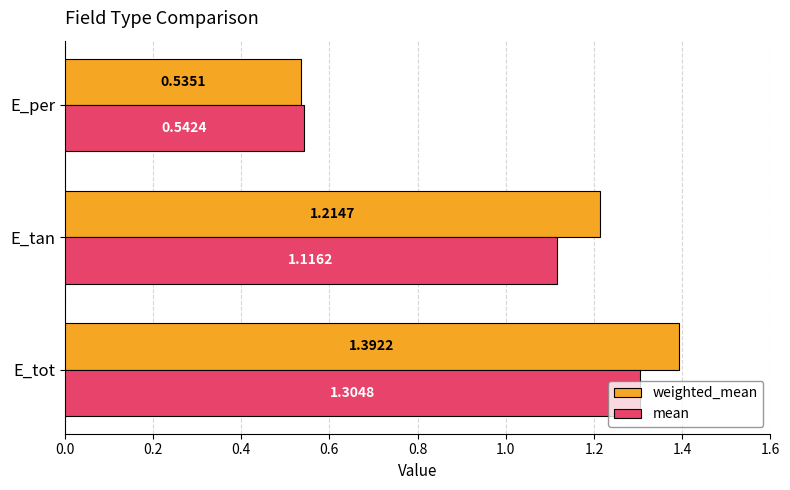

At which category is the sum across all series the highest?

E_tot